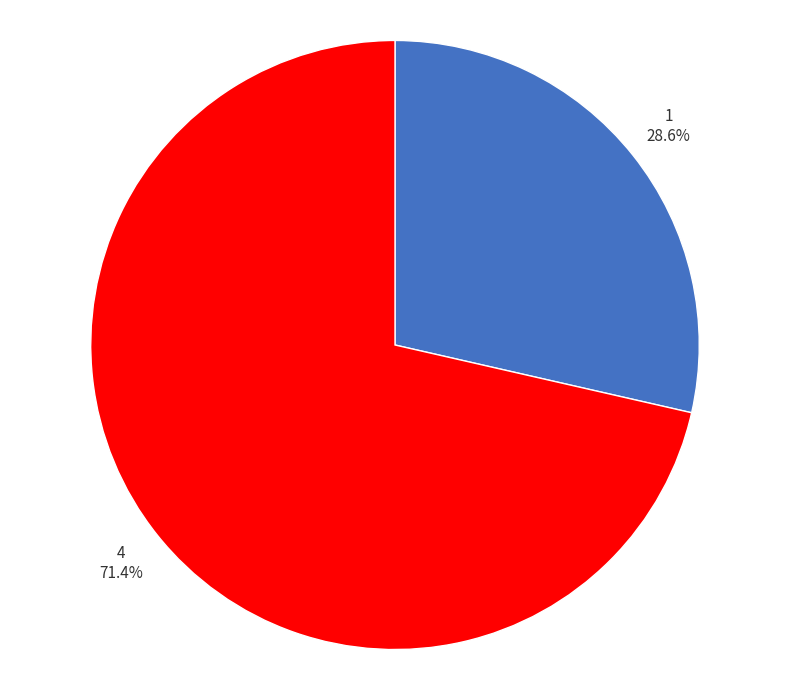

Is there any slice that represents more than half of the pie?

Yes